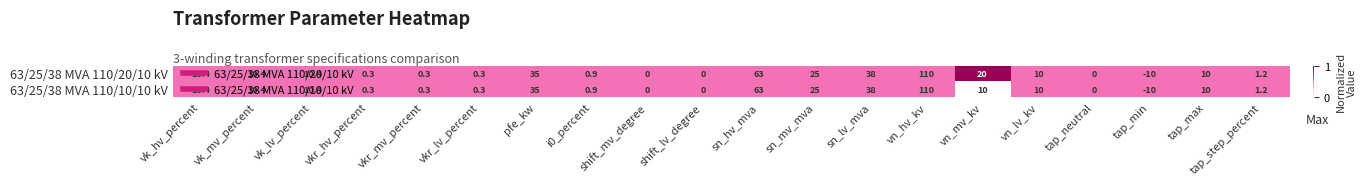

Where does the 63/25/38 MVA 110/10/10 kV series first go above 10?

vk_hv_percent